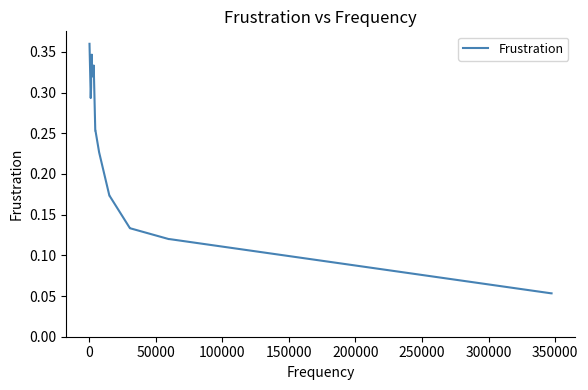

How many lines are shown in the chart?

1